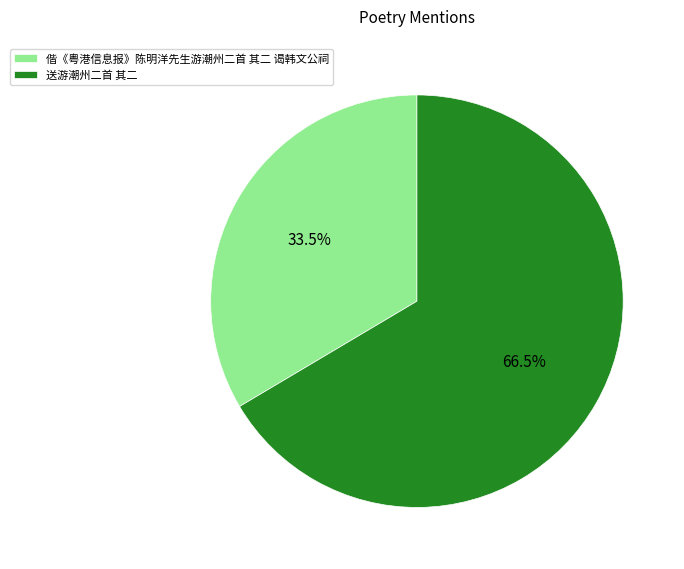

Which slice is the largest?

送游潮州二首 其二